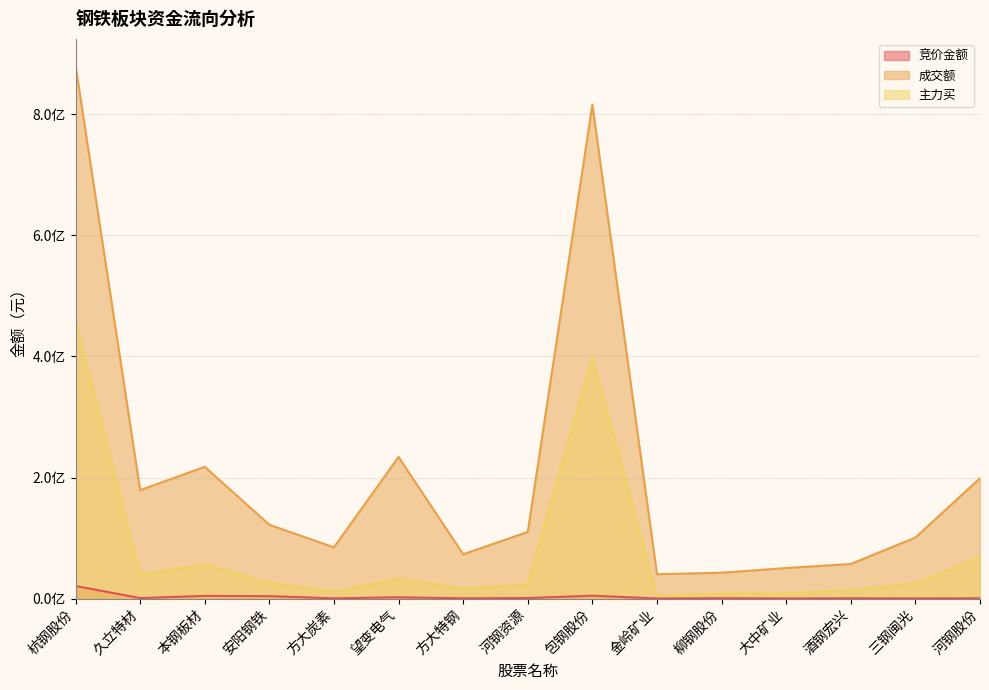

What is the lowest value of the 成交额 series?

40254048